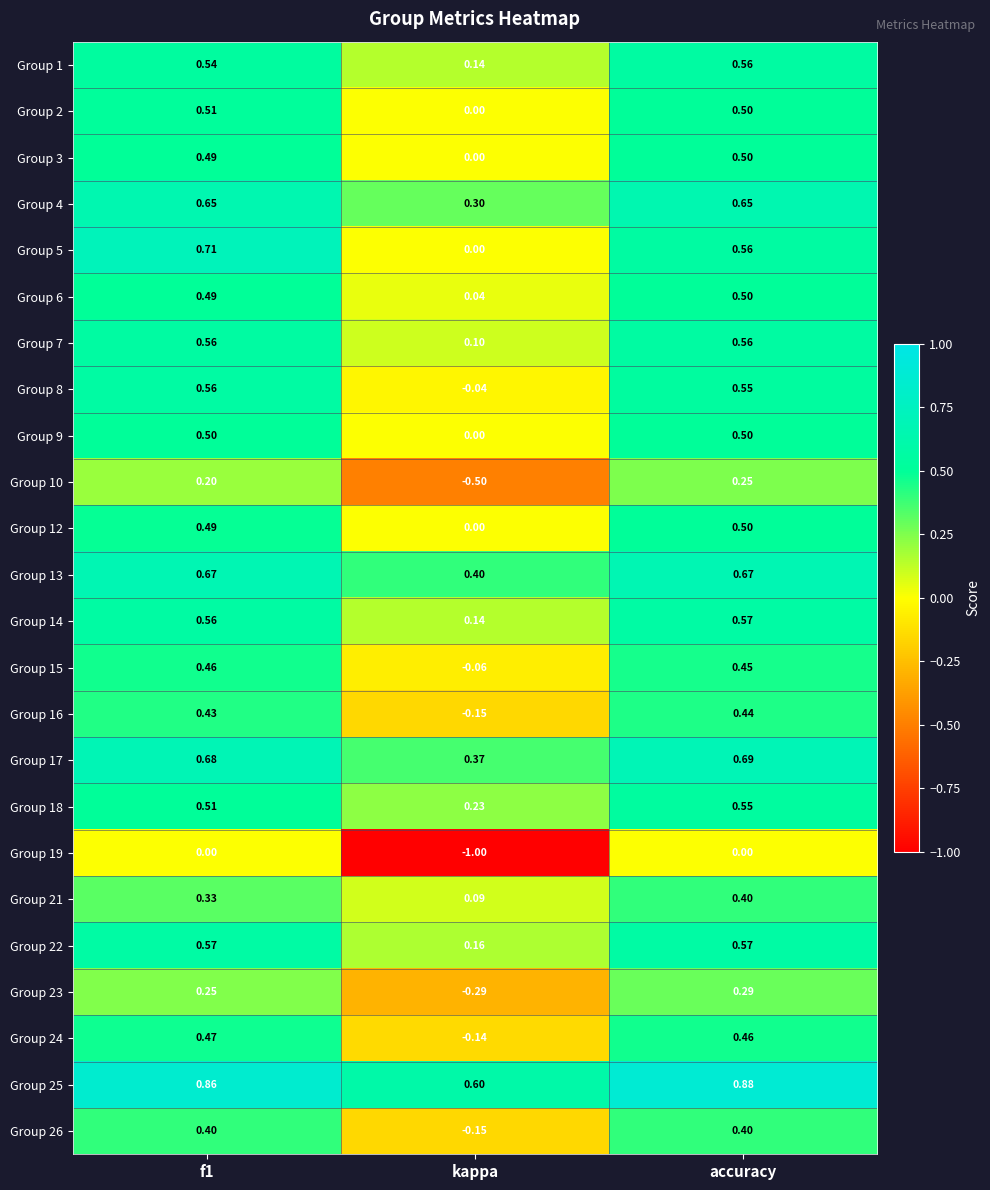

Is the value of Group 7 at f1 greater than the value of Group 10 at kappa?

Yes